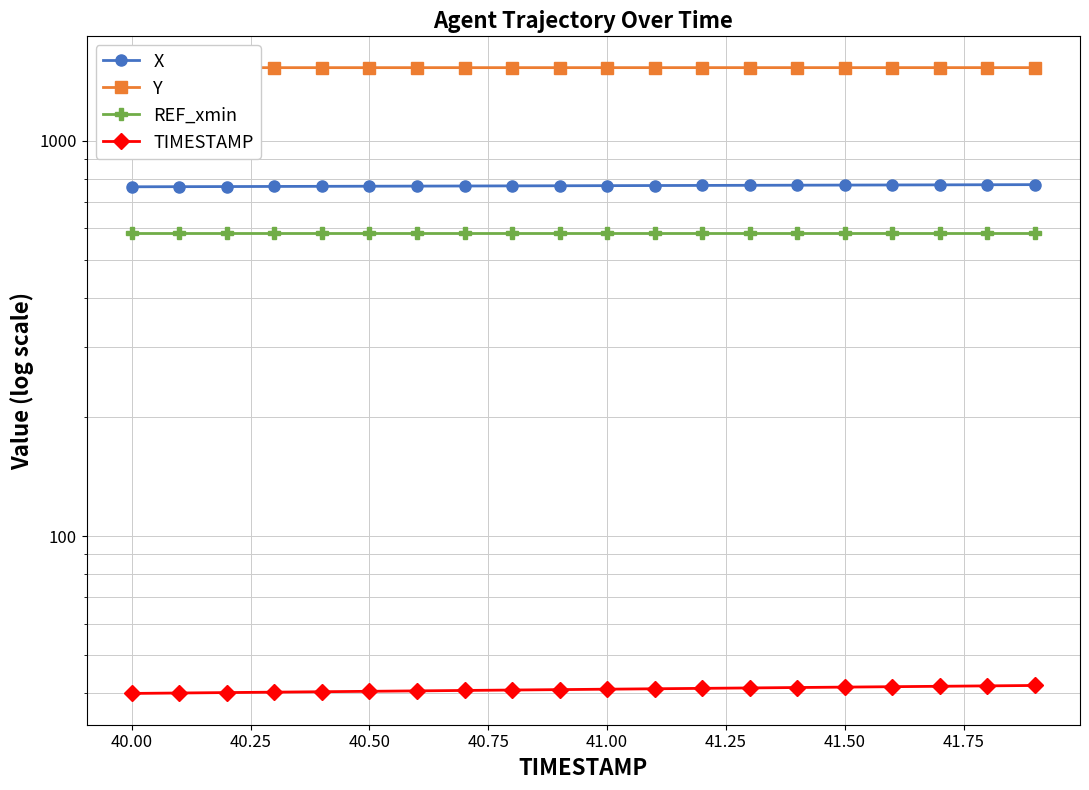

What is the highest value of the X series?

773.9